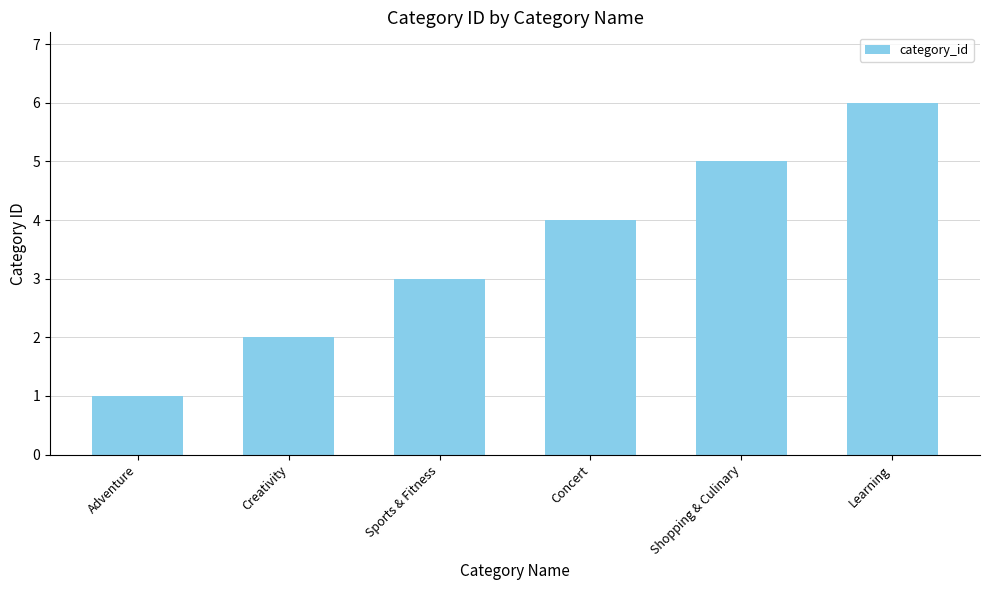

Approximately how many times larger is the value at Sports & Fitness compared to Shopping & Culinary?

0.6